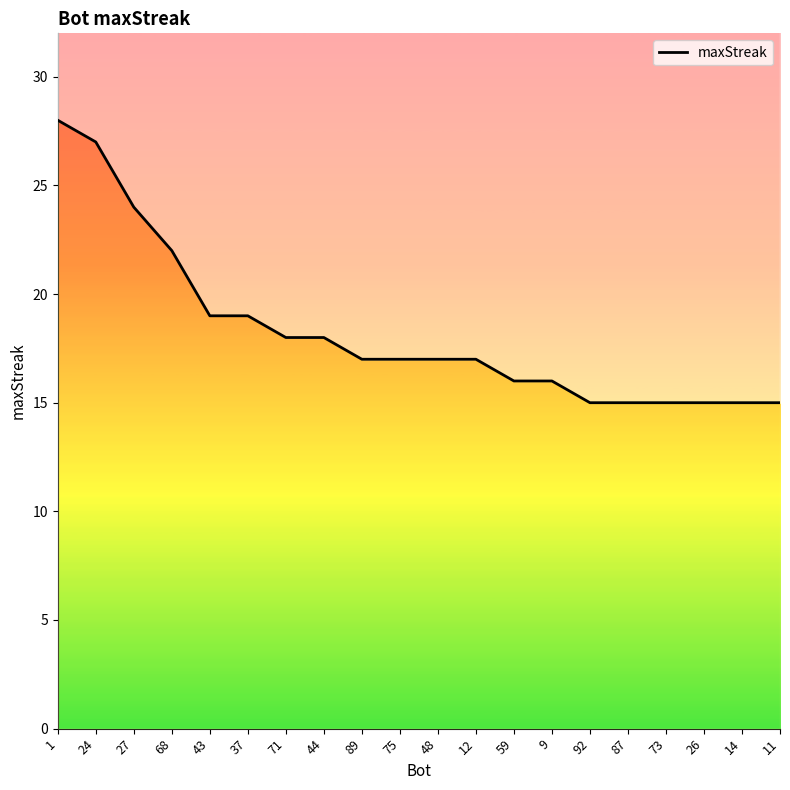

What position from the right is 11?

1